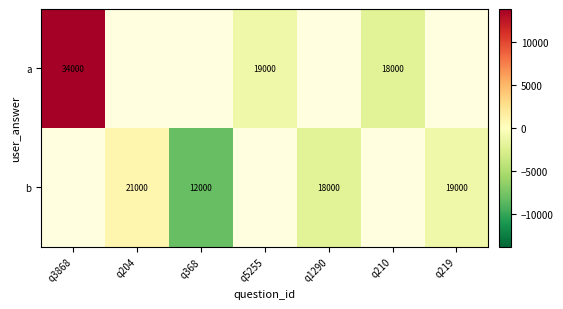

At which category does the chart reach its minimum across all series?

q368